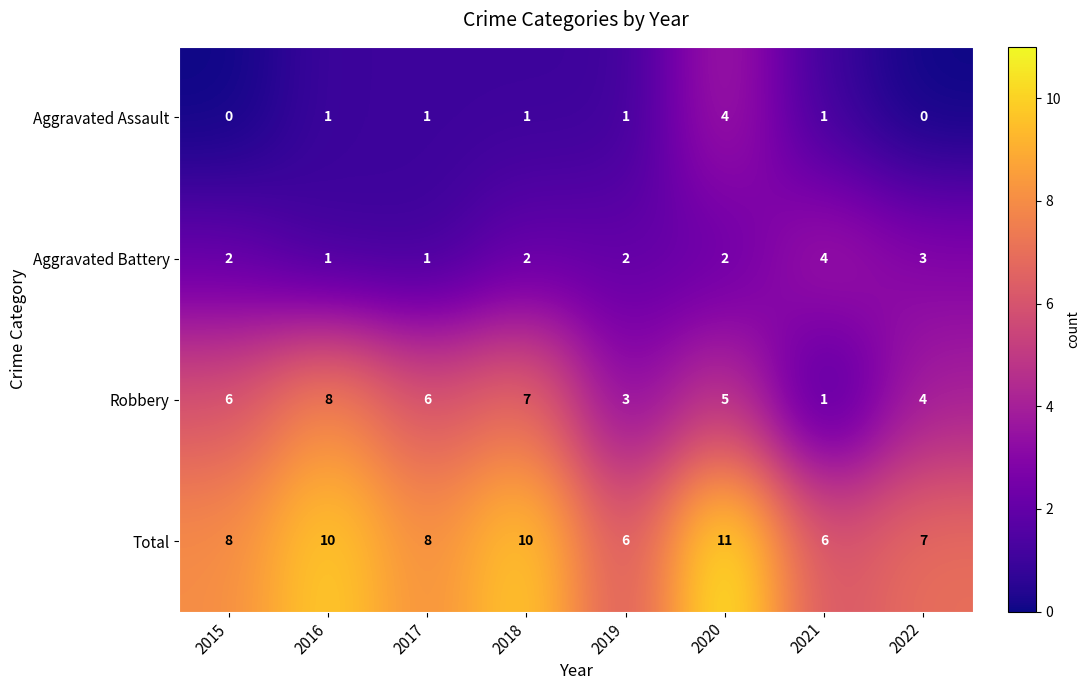

At 2018, list the series in order from largest to smallest.

Total, Robbery, Aggravated Battery, Aggravated Assault